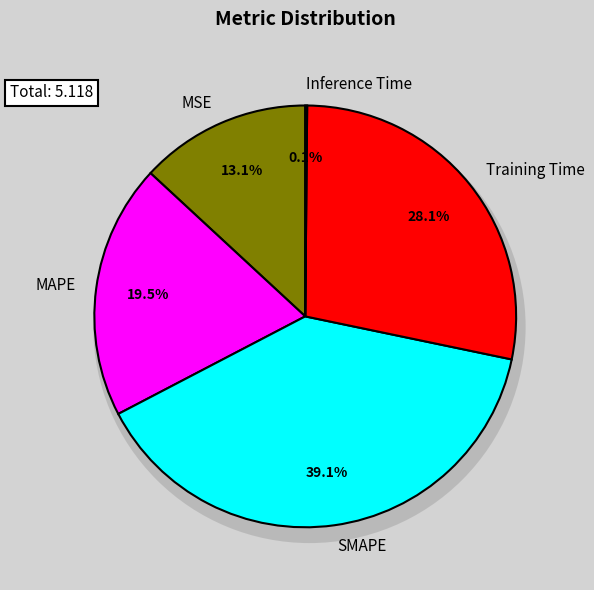

To the nearest percent, what is the difference between the largest and smallest slice percentages?

39%